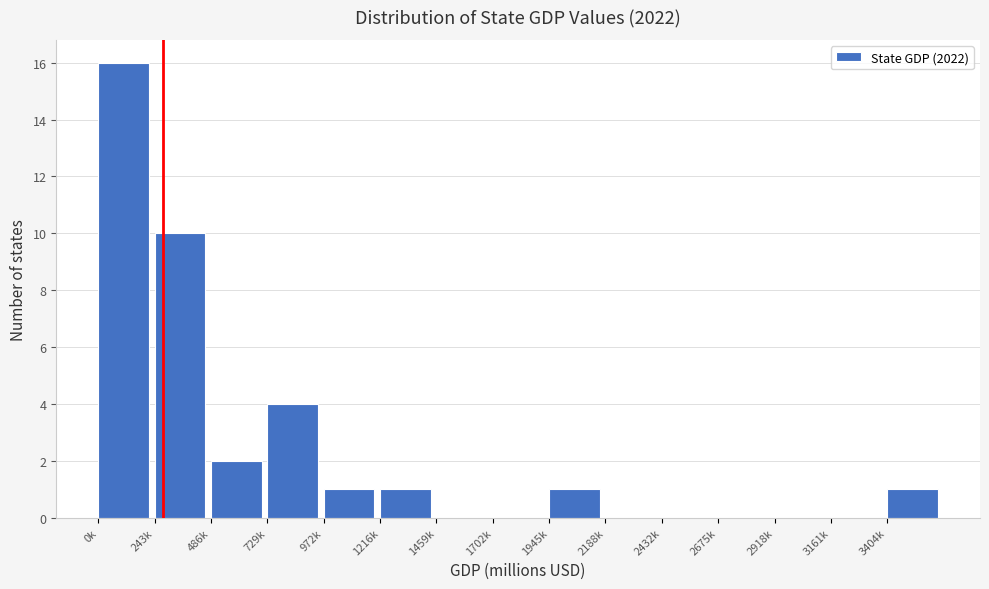

Reading left to right, transcribe all the data shown in this chart.

0k=16	243k=10	486k=2	729k=4	972k=1	1216k=1	1459k=0	1702k=0	1945k=1	2188k=0	2432k=0	2675k=0	2918k=0	3161k=0	3404k=1